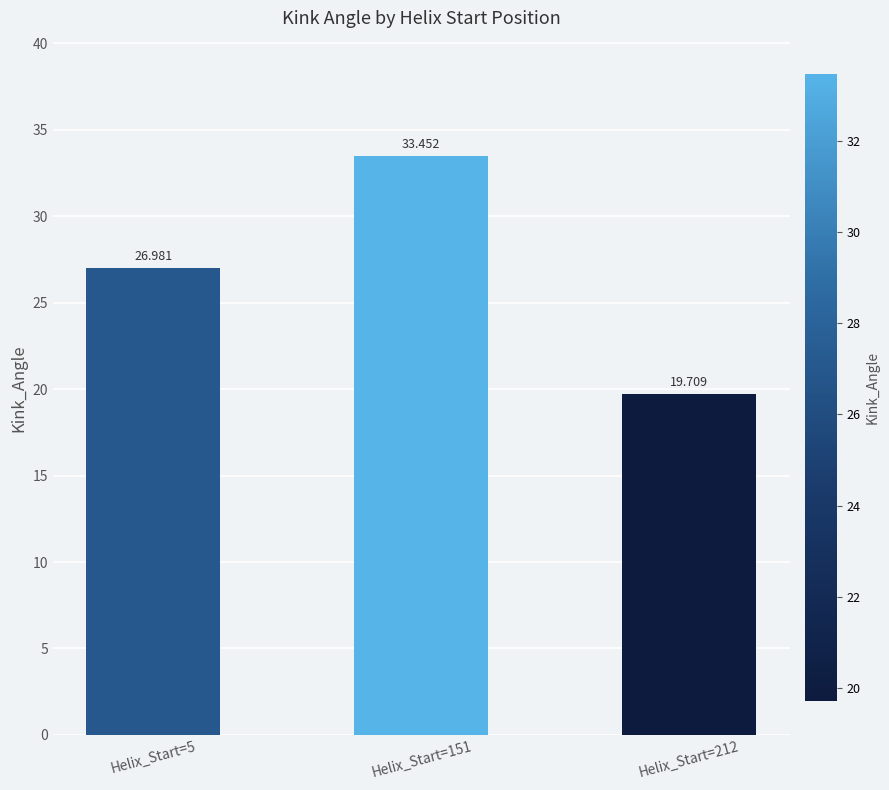

Reading right to left, list all the values displayed in this chart.

Helix_Start=212=19.7	Helix_Start=151=33.5	Helix_Start=5=27.0